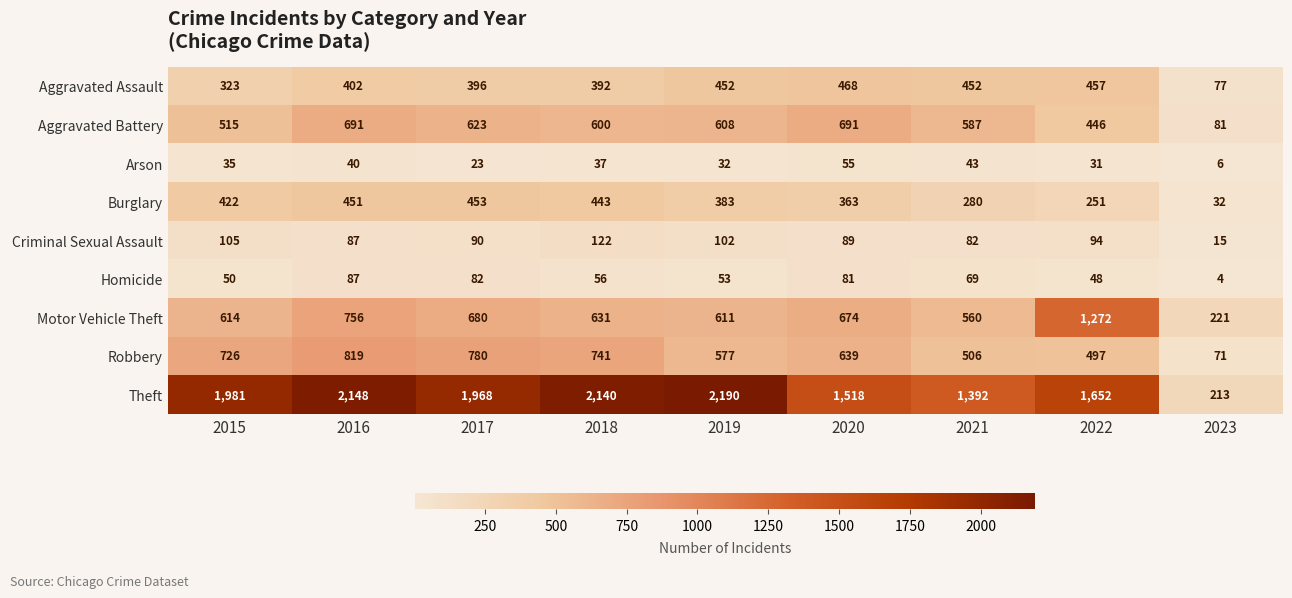

What is the sum of the Aggravated Battery values at 2018 and 2023?

681